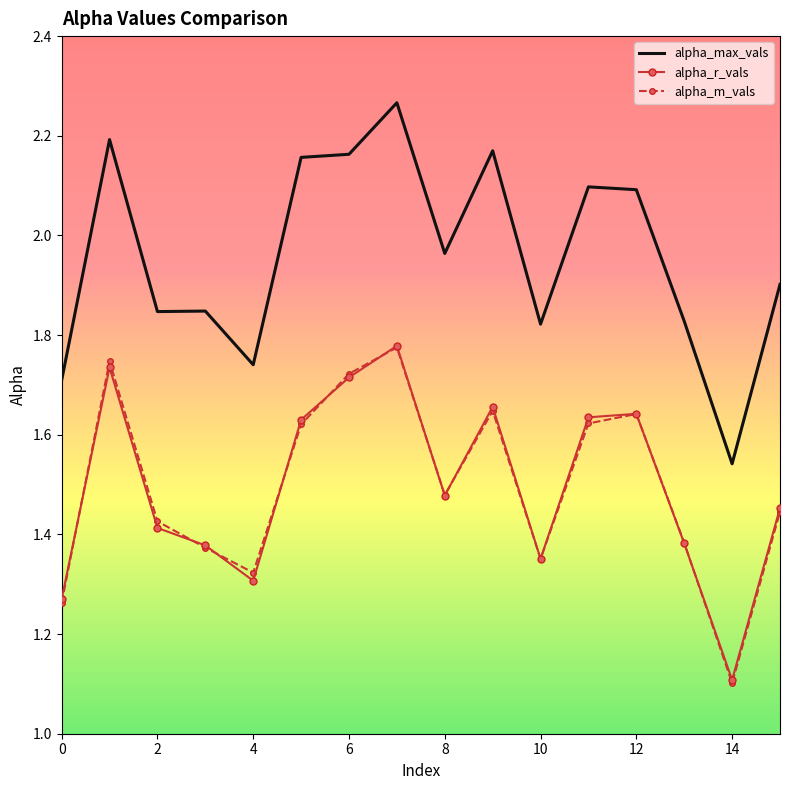

True or false: alpha_m_vals and alpha_max_vals cross at least once.

False